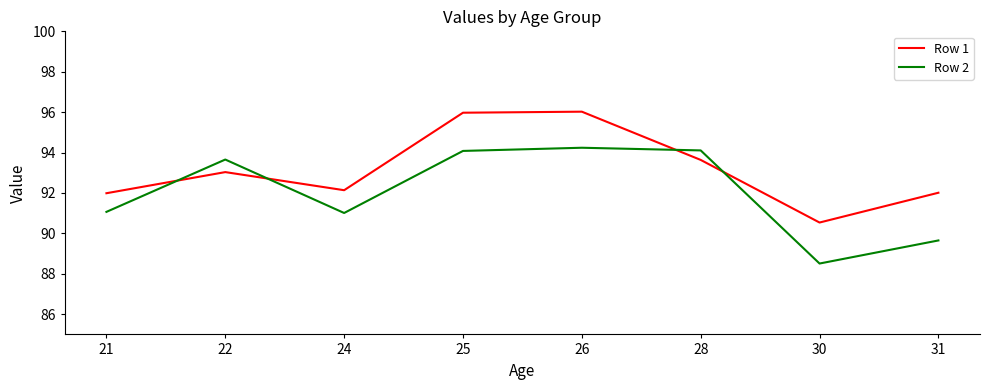

What is the lowest value of the Row 2 series?

88.5